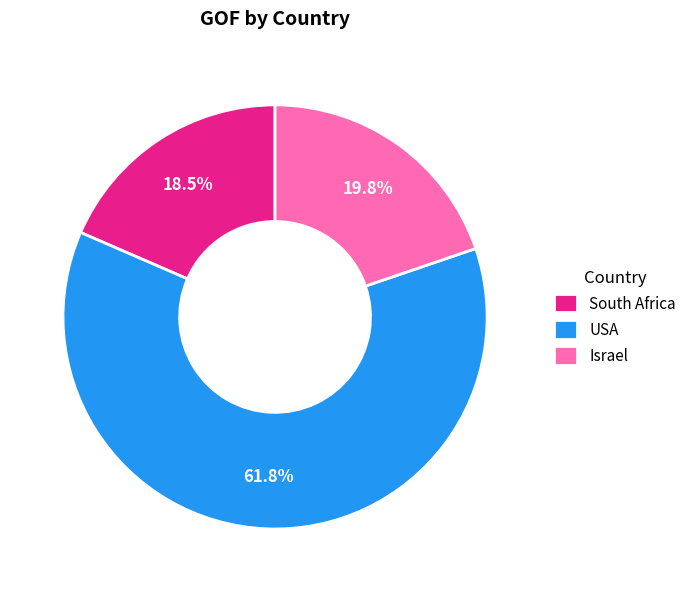

What is the smallest slice in the pie chart?

South Africa